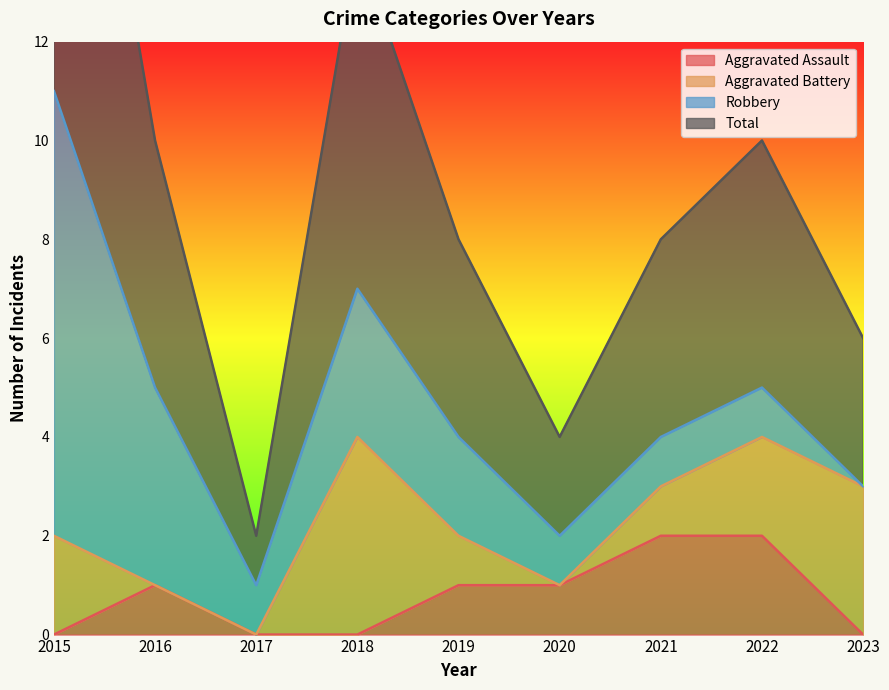

What is the total value across all series at 2018?

7